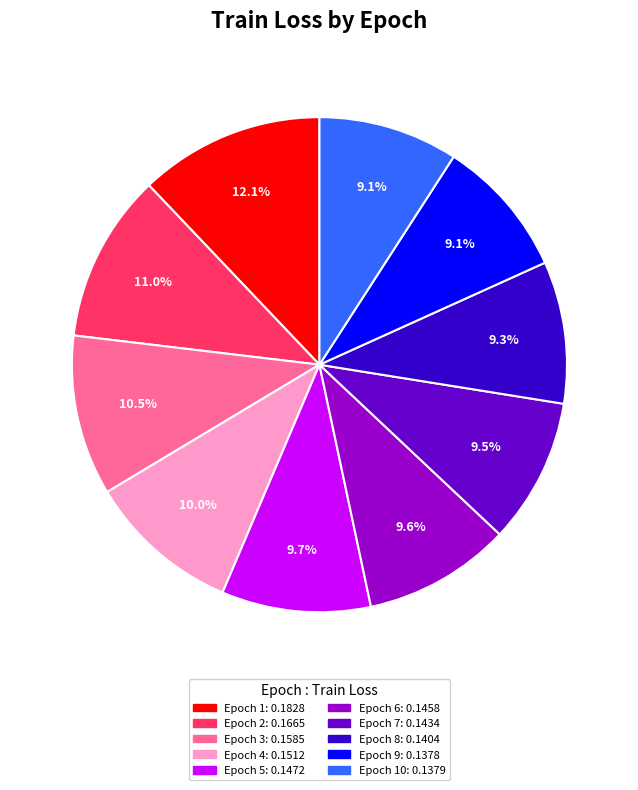

Does any single category account for the majority?

No